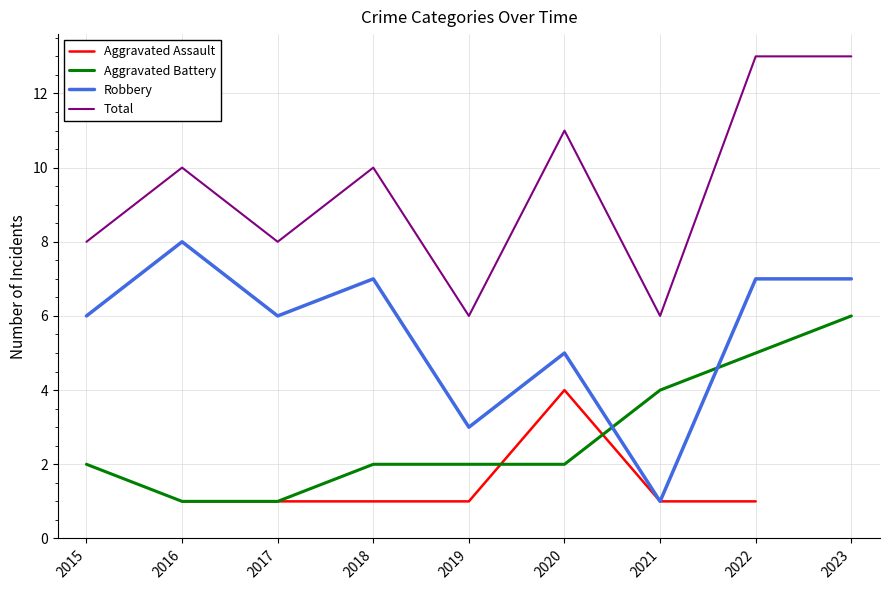

What is the sum of the Aggravated Battery values at 2018 and 2022?

7